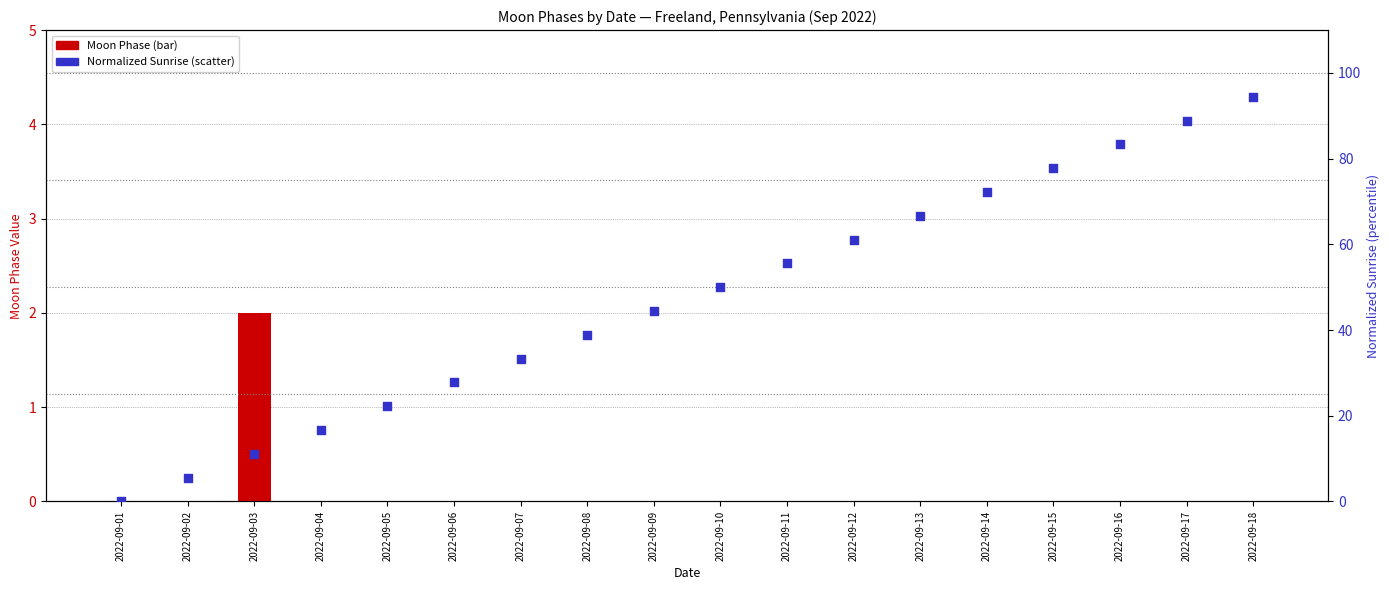

Is the value of Moon Phase at 2022-09-09 greater than the value of normalized sunrise (percentile) at 2022-09-03?

No